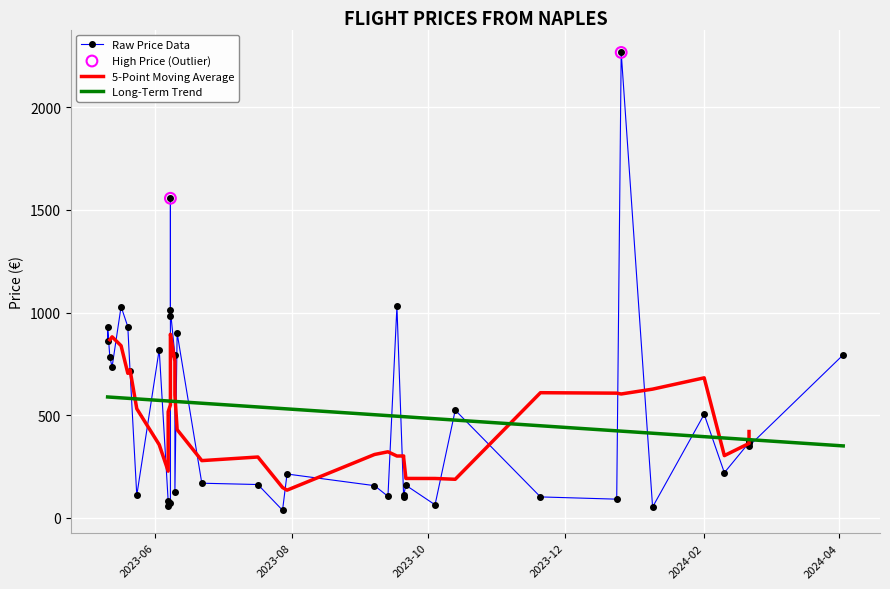

Is the value of MinPrice at 5 greater than the value of Price at 5?

No